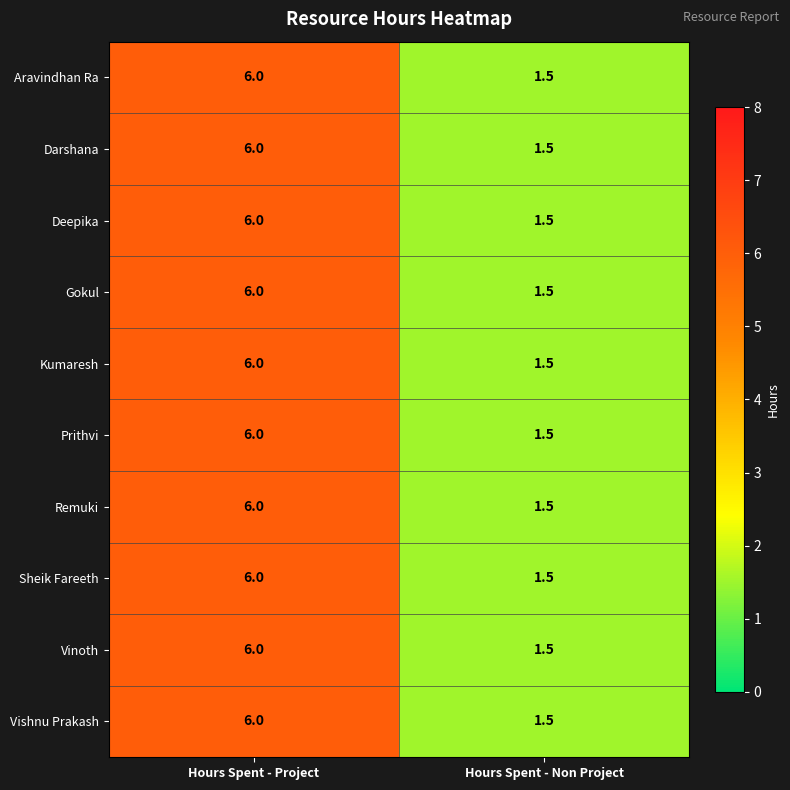

How many distinct data groups are displayed?

10